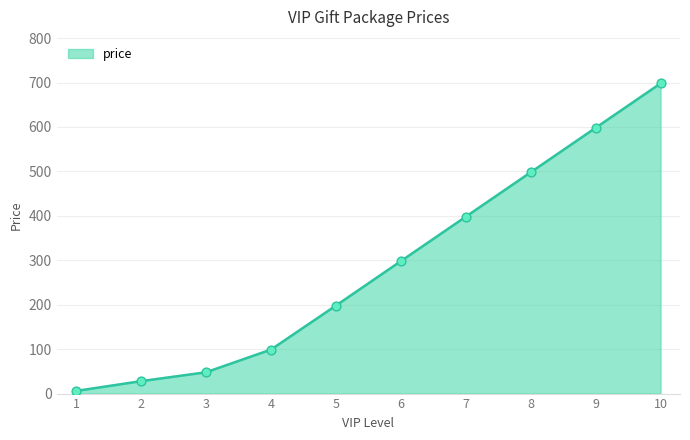

Which has a higher value, 8 or 7?

8